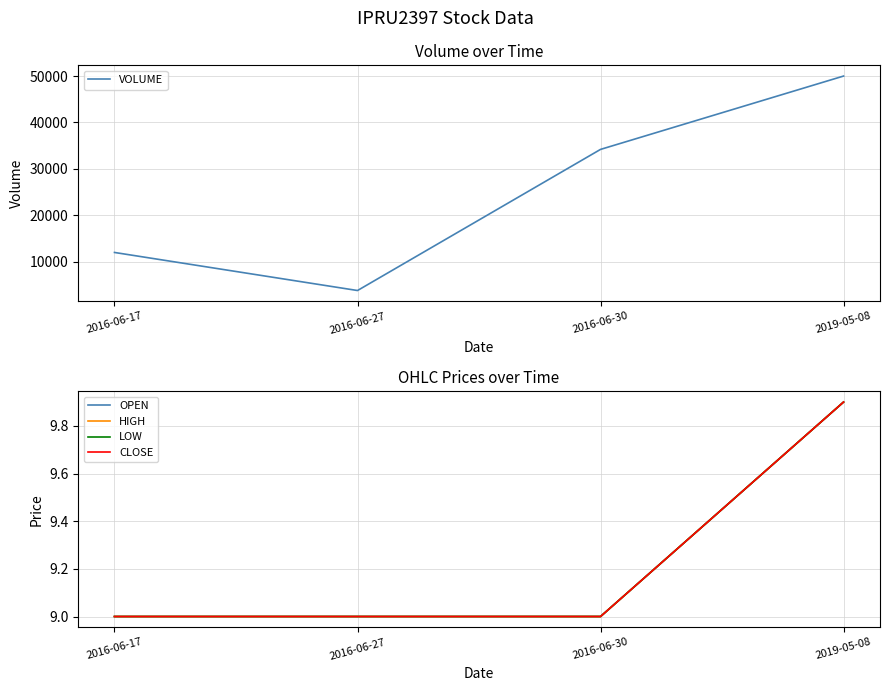

True or false: HIGH has a value of 9.0 at 2016-06-30.

True